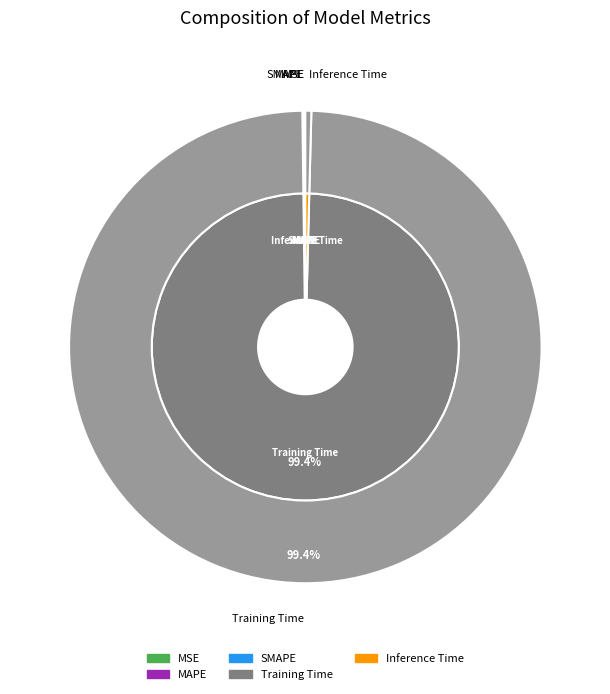

To the nearest percent, what is the average slice percentage?

20%